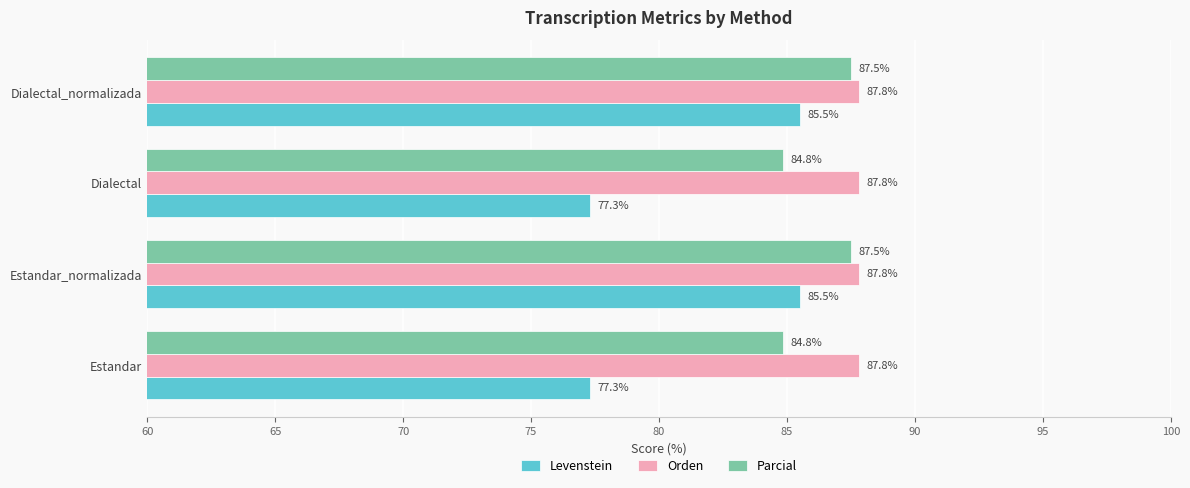

What is the approximate value of Orden at Estandar_normalizada?

87.8